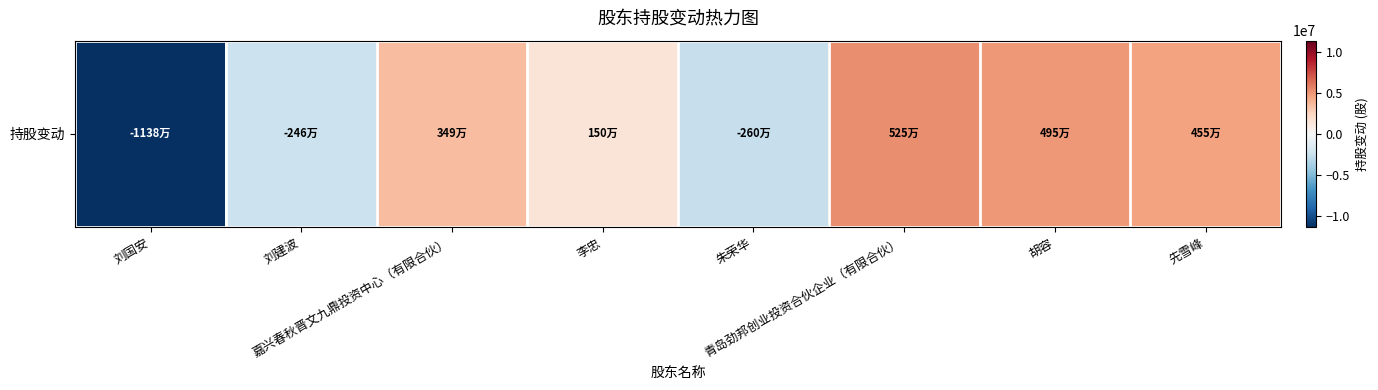

What is the greatest value displayed?

5250000